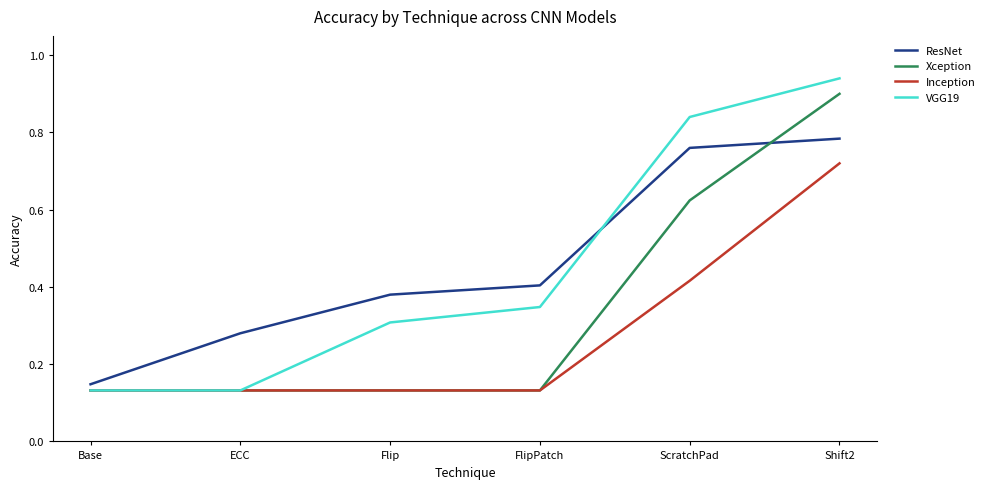

True or false: ResNet has a value of 0.1 at Flip.

False